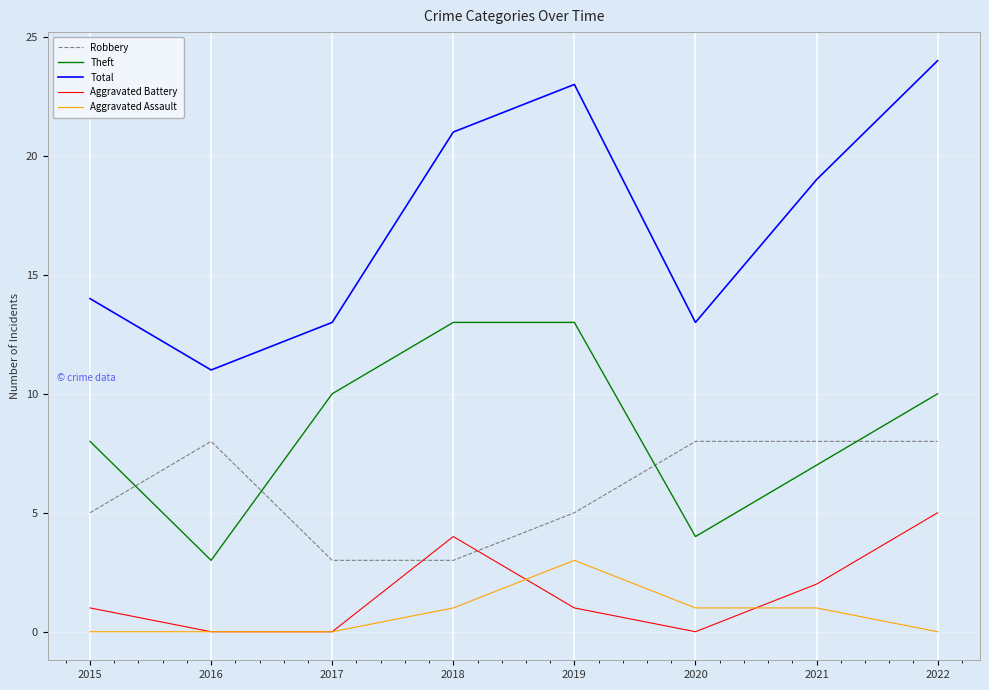

At how many categories does at least one series exceed 2?

8